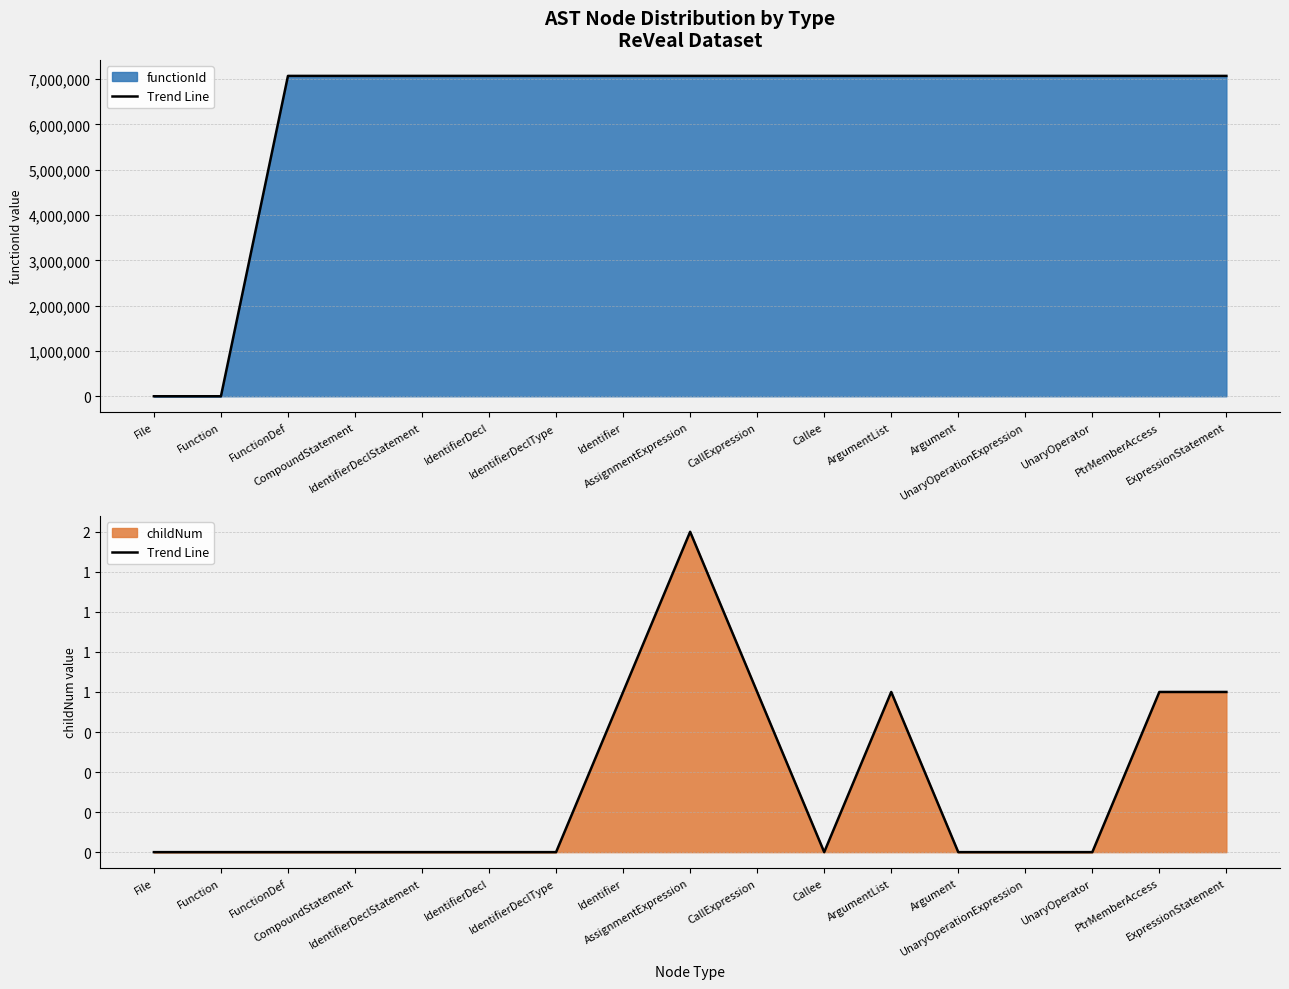

The value at FunctionDef is -1. True or false?

False